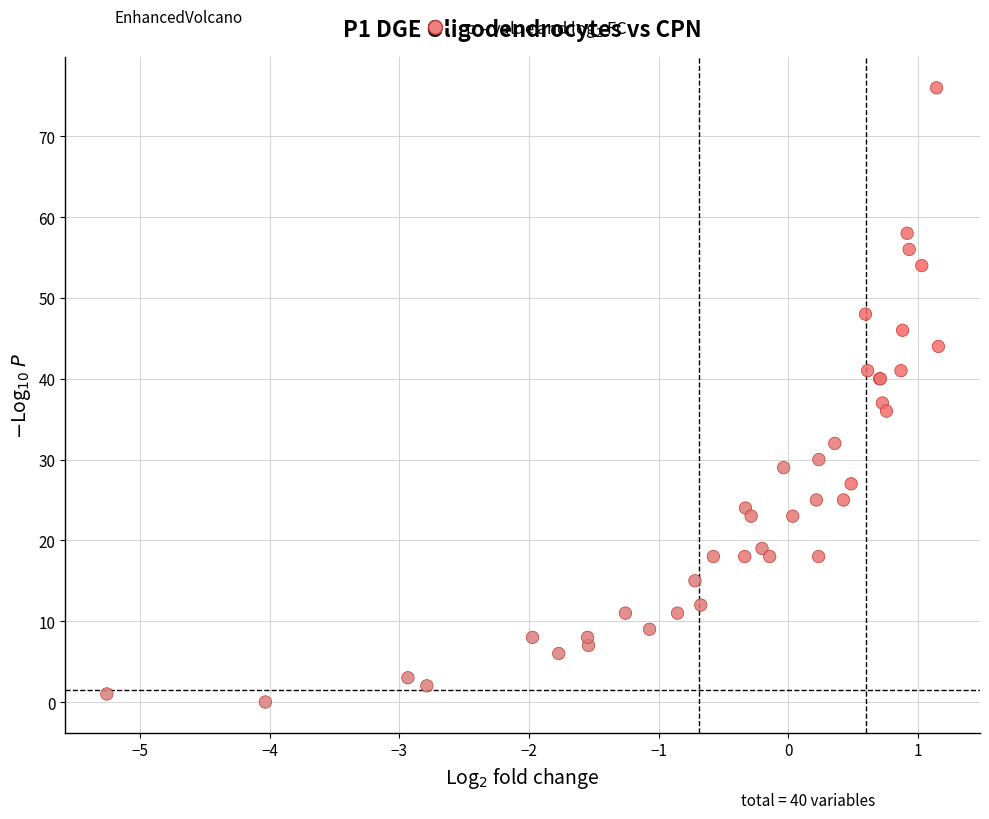

What Y value in the scatter plot is closest to 38?

37